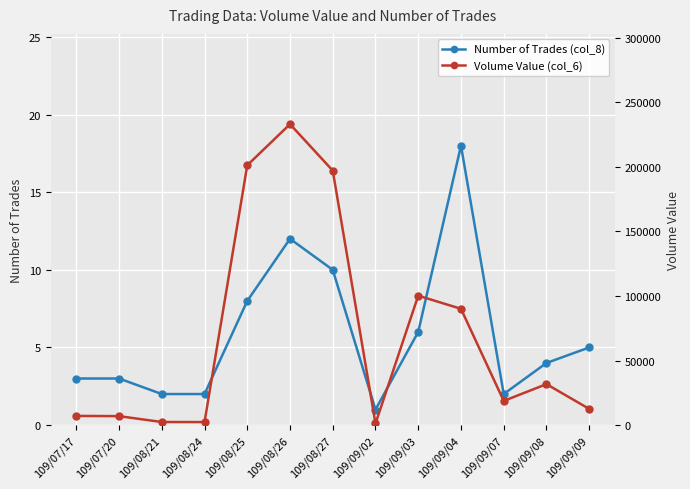

Count the number of categories in the chart.

13